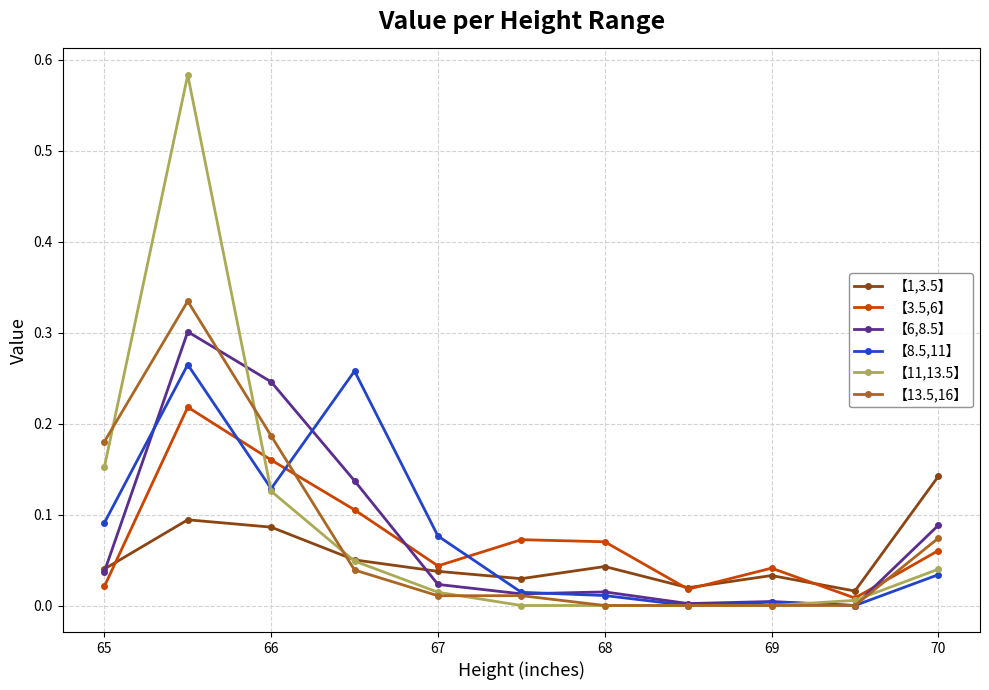

How many interior local valleys does the 【3.5,6】 series have?

3